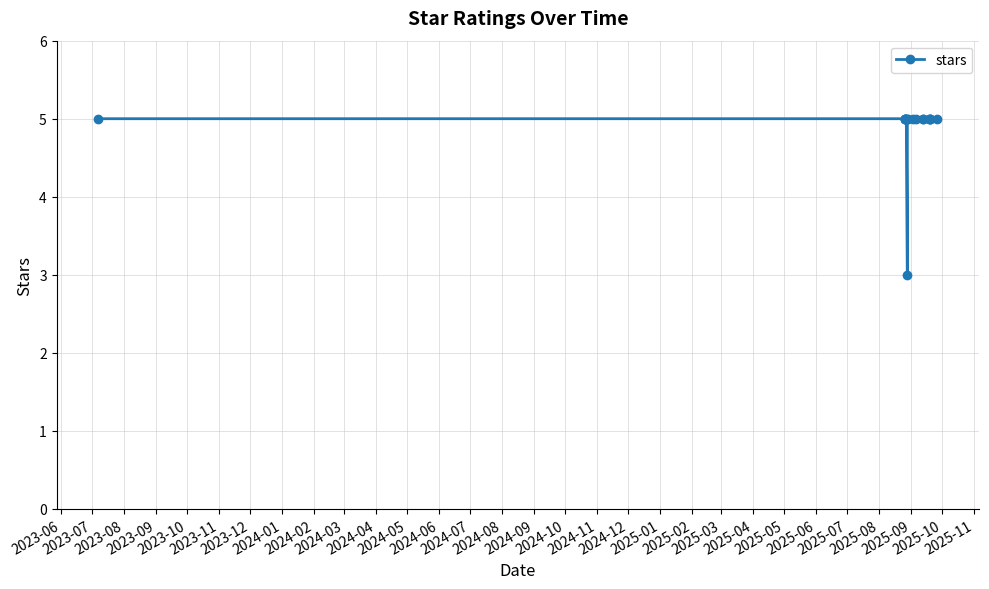

What is the approximate value at 2024-08?

5